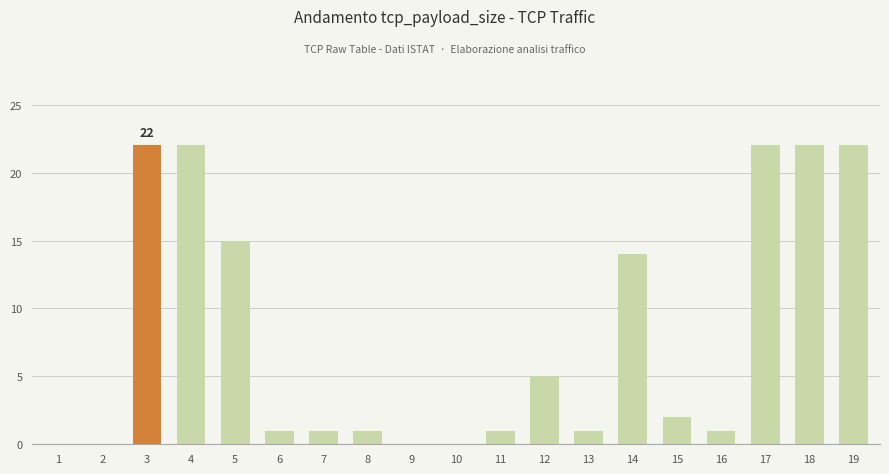

At which label is the value closest to 11?

14